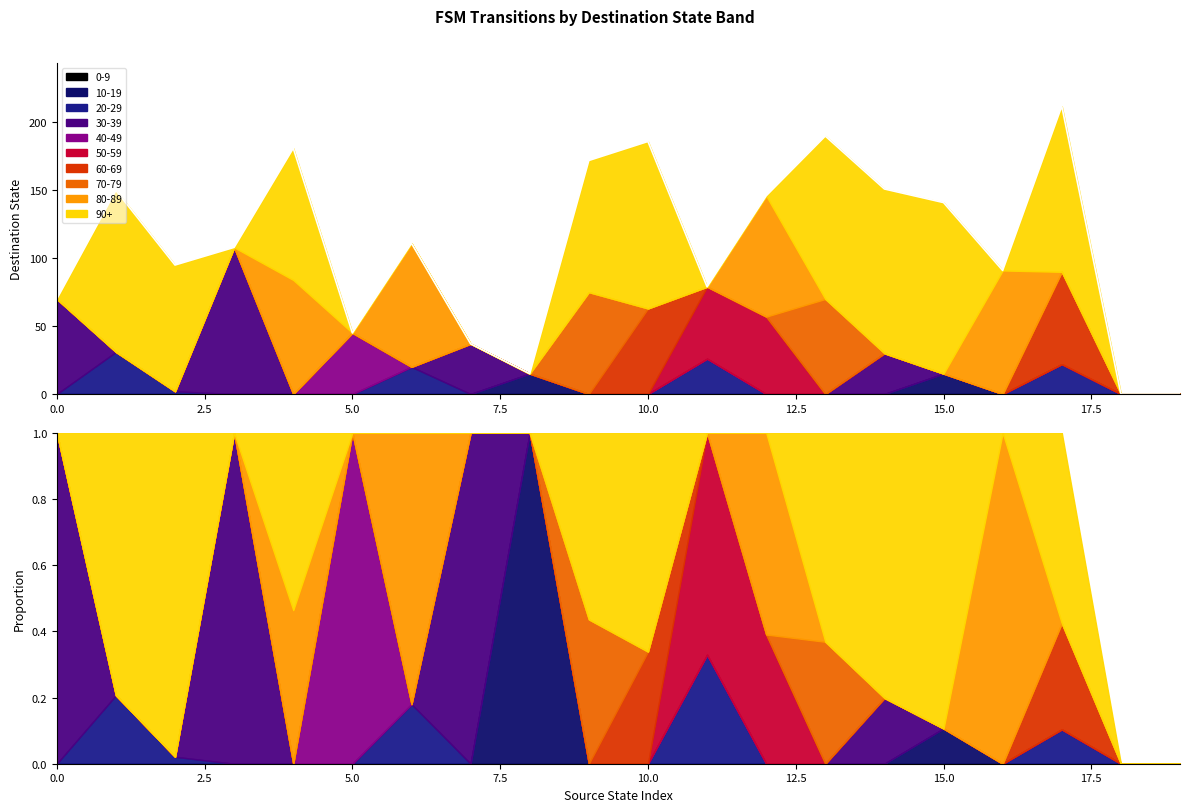

Is it true that the value at 18 is 0?

True